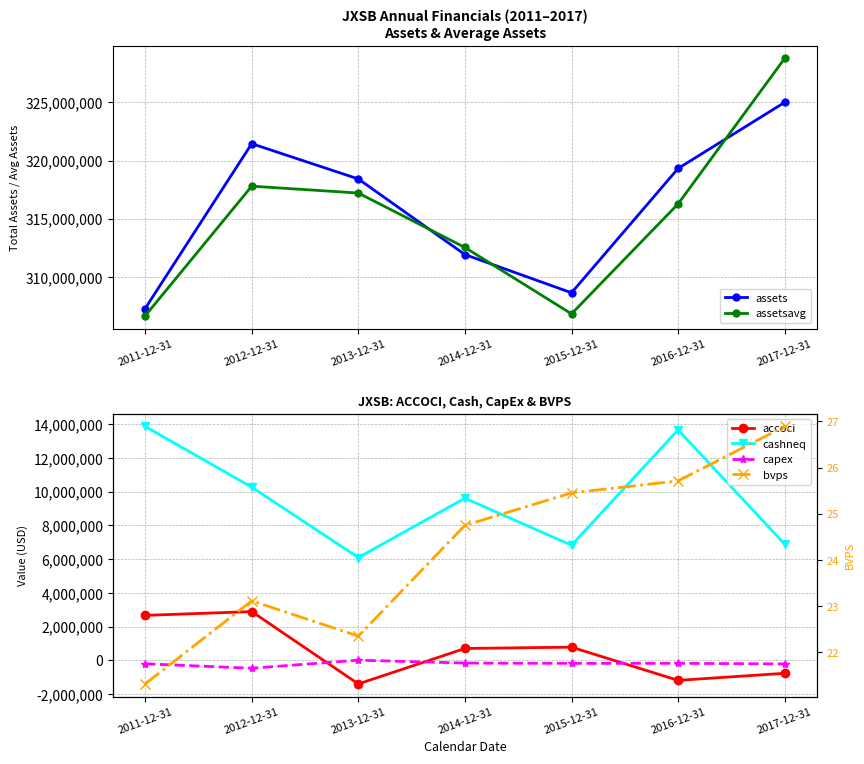

The value of bvps at 2011-12-31 is 21.3. True or false?

True